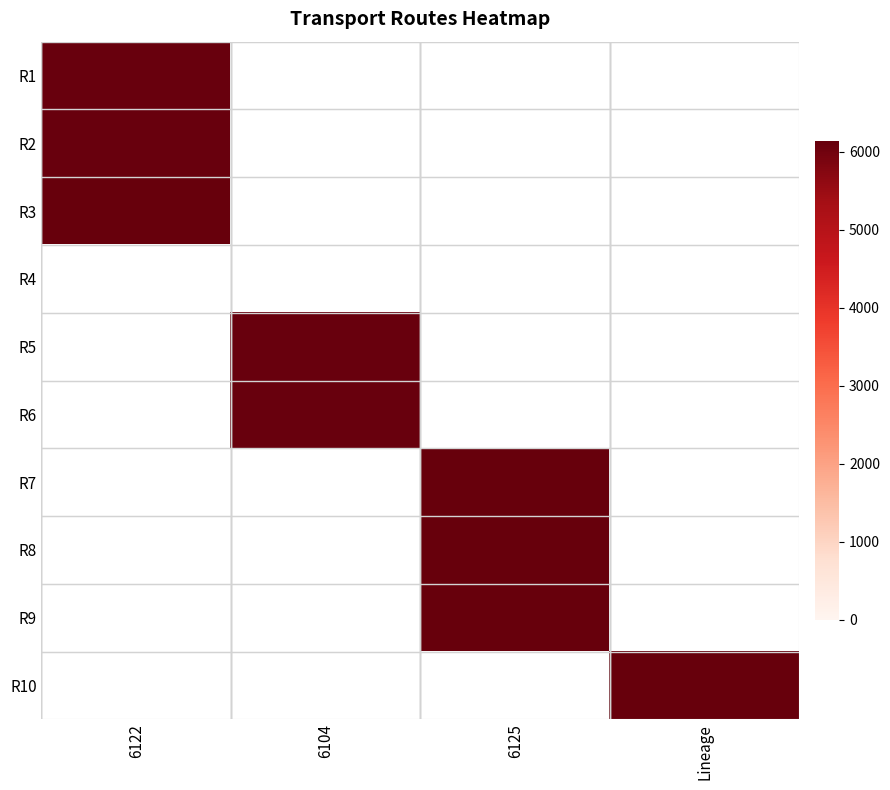

What is the smallest value displayed?

6103.0